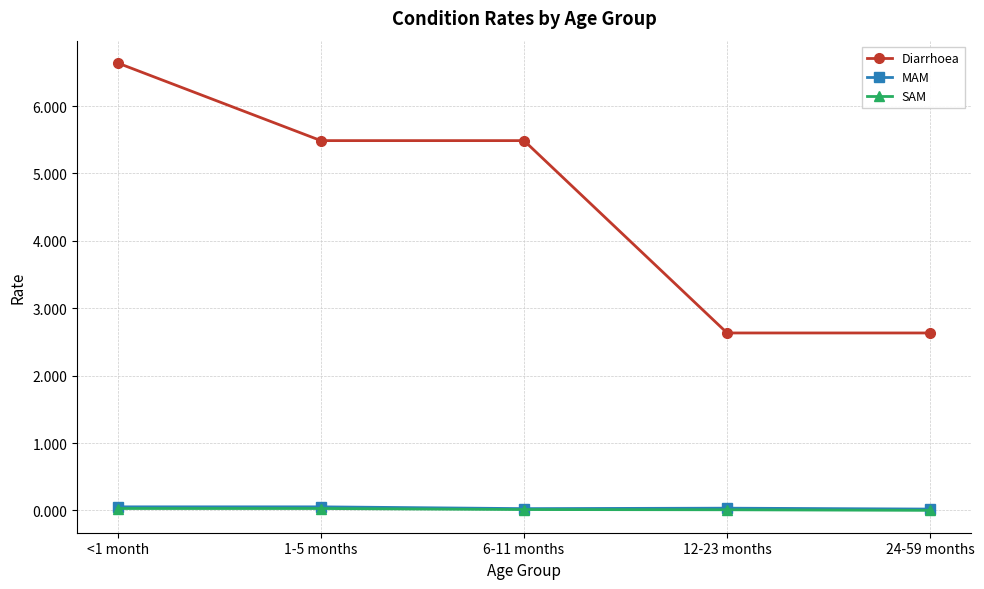

What position from the left is 6-11 months?

3